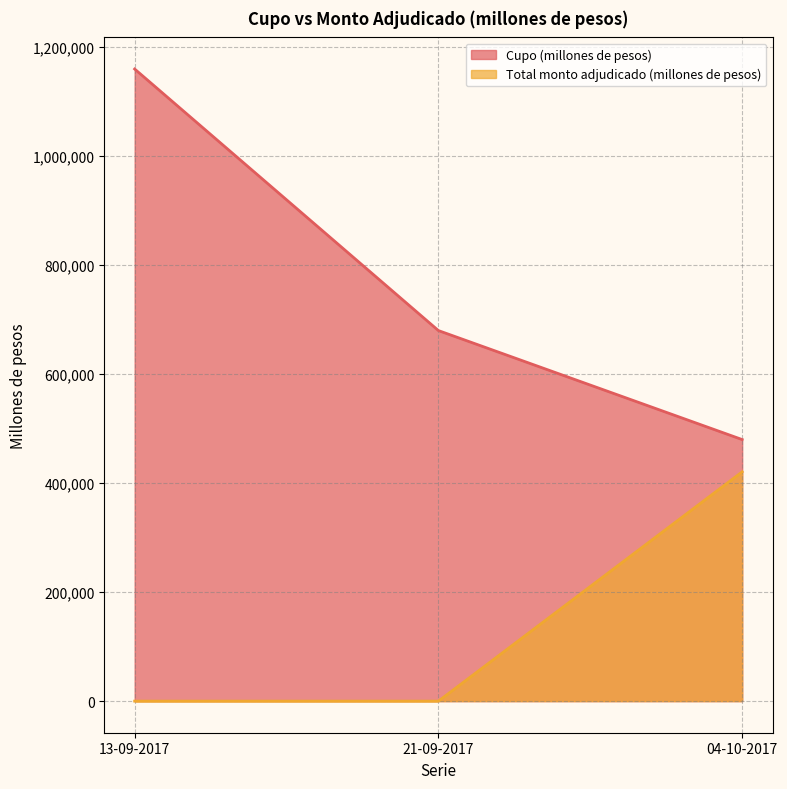

How many positive values does the Total monto adjudicado (millones de pesos) series have?

1